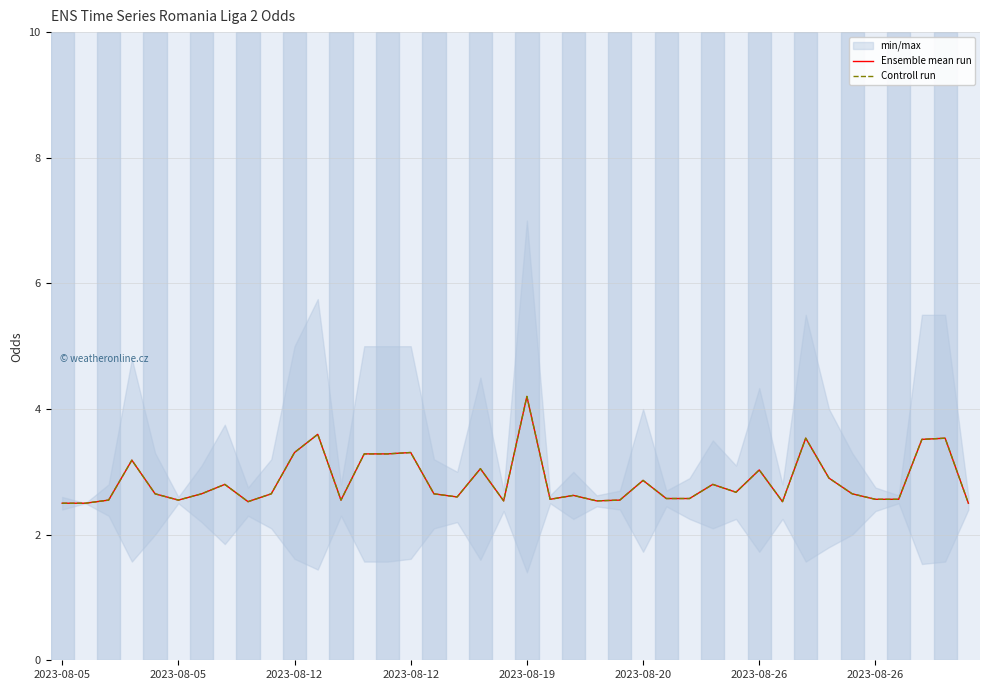

Does the chart have visible grid lines?

Yes